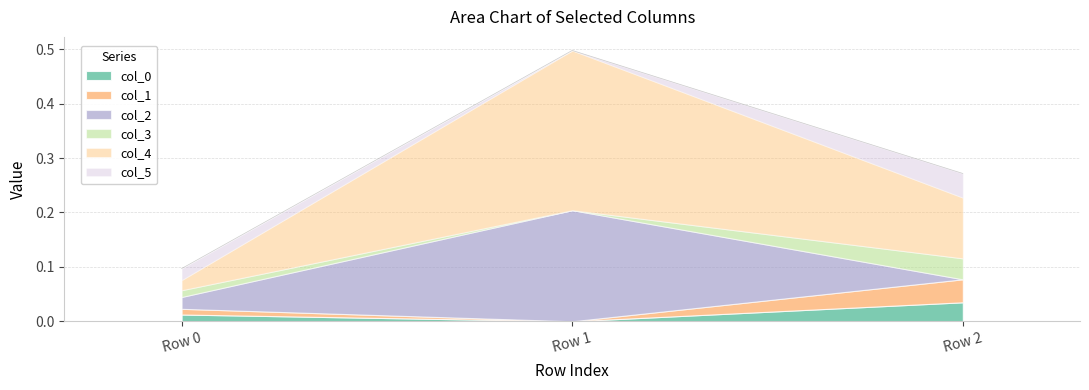

Does the chart display data point markers on the line(s)?

No